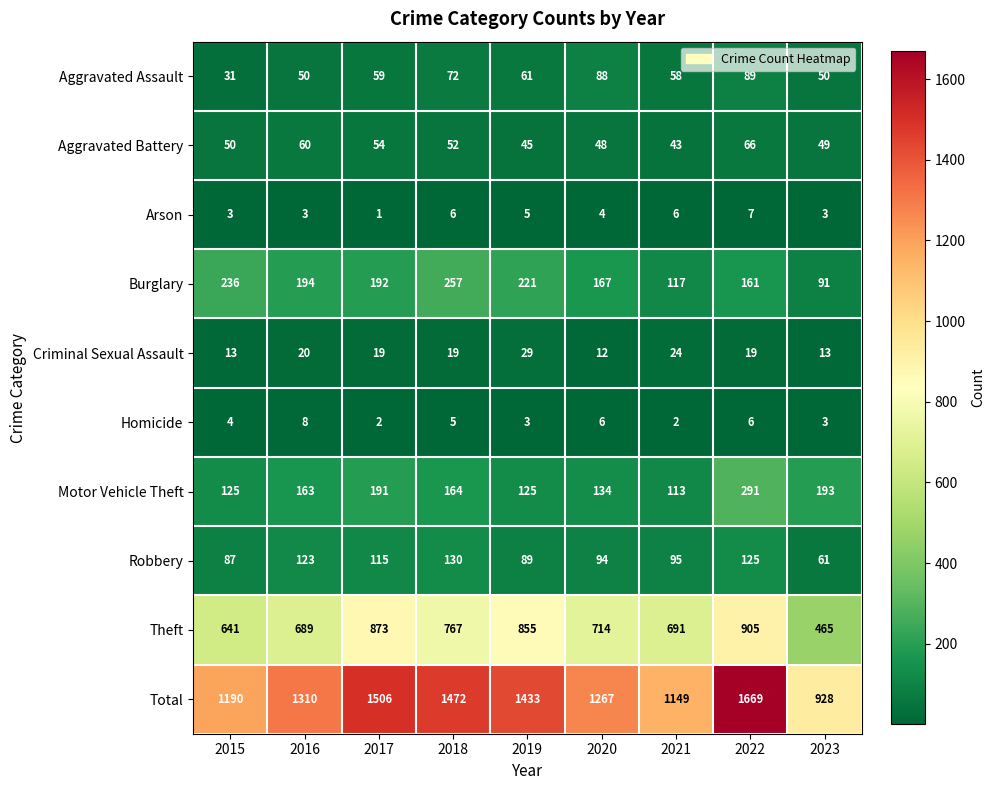

Which series has the largest range (max minus min)?

Total